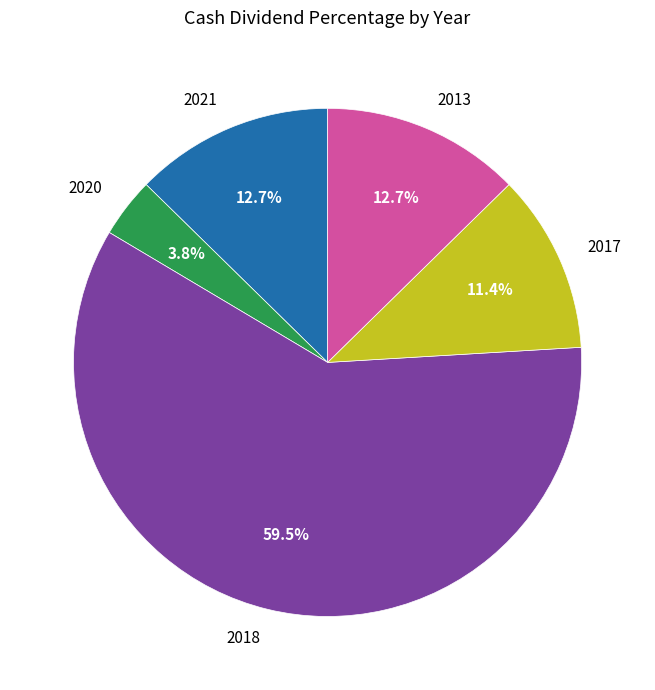

To the nearest percent, what percentage of the pie is 2021?

13%